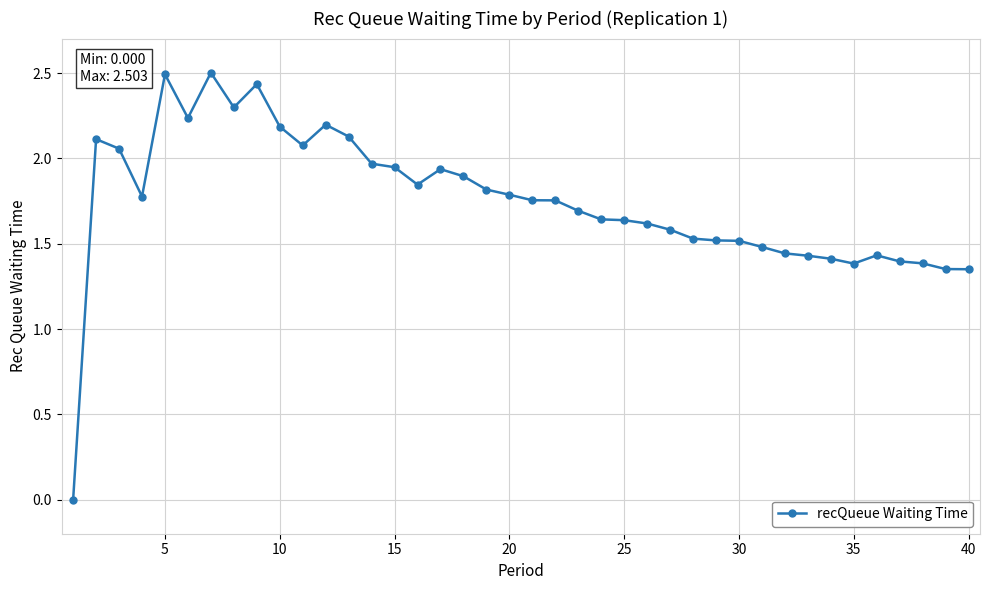

True or false: there are more than 1 points higher than both neighbors.

True